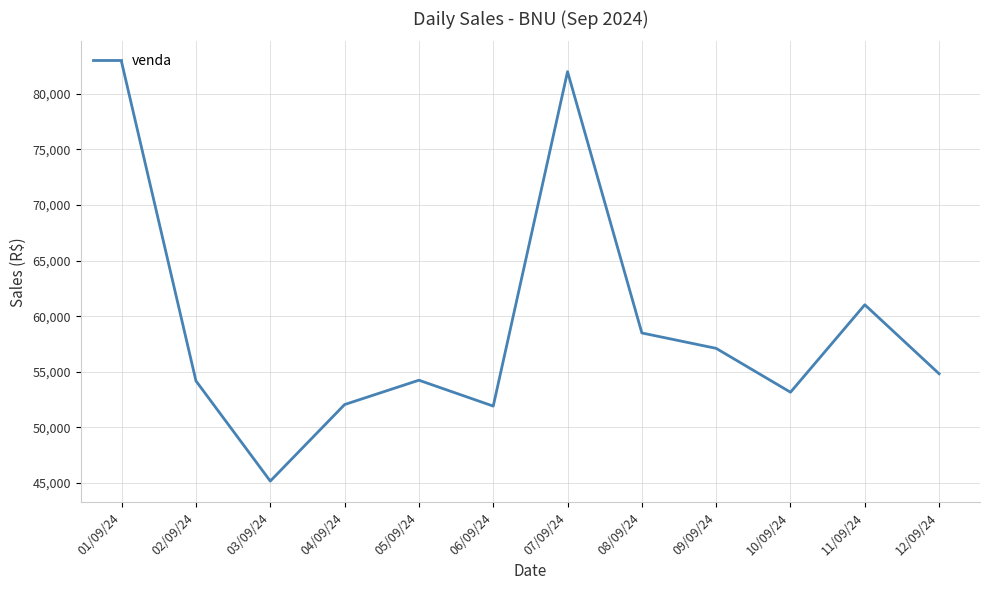

Read the value at 12/09/24.

54822.8